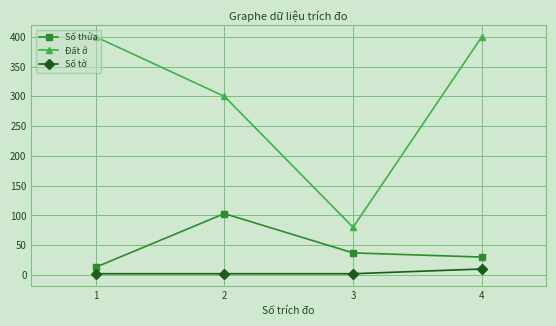

What is the difference between the maximum and minimum values in the Số tờ series?

8